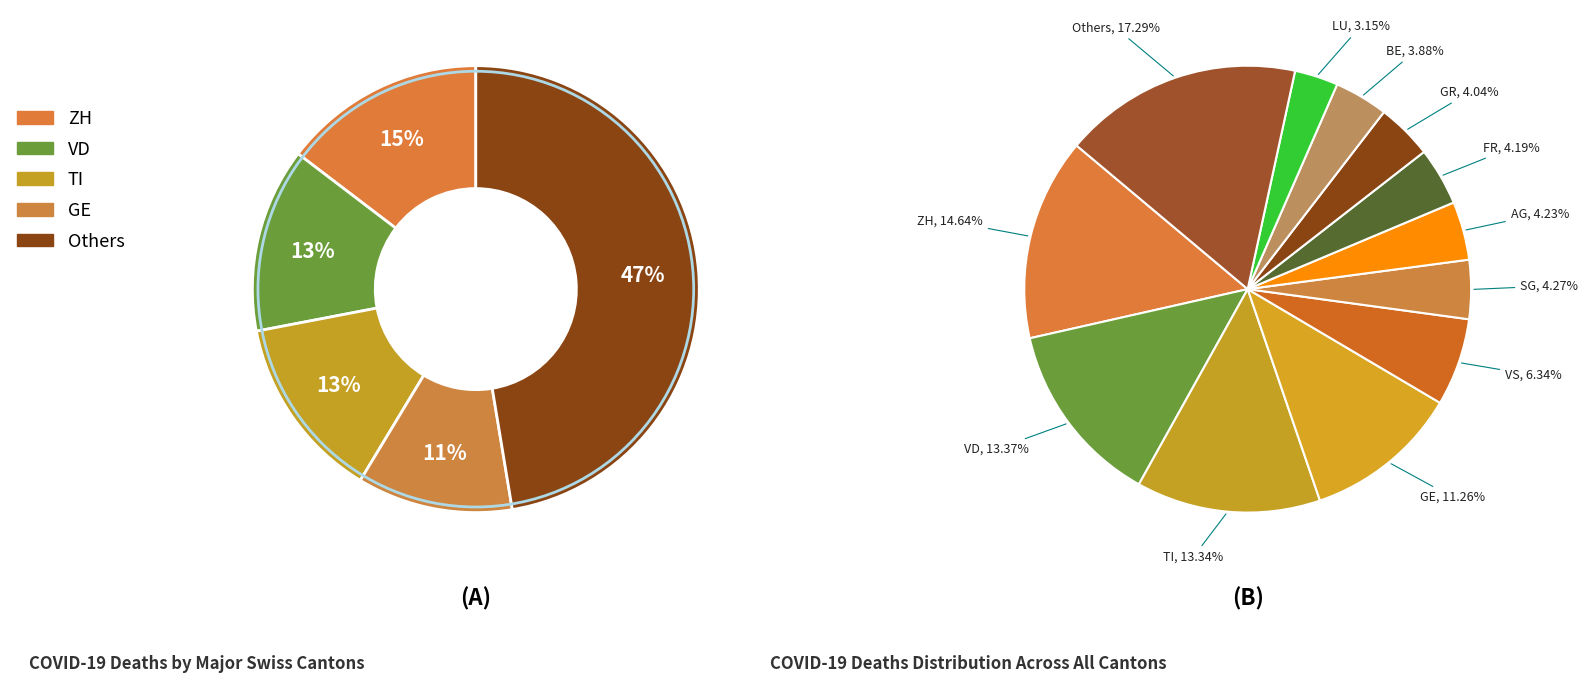

The ZG slice represents 11% of the pie. True or false?

False